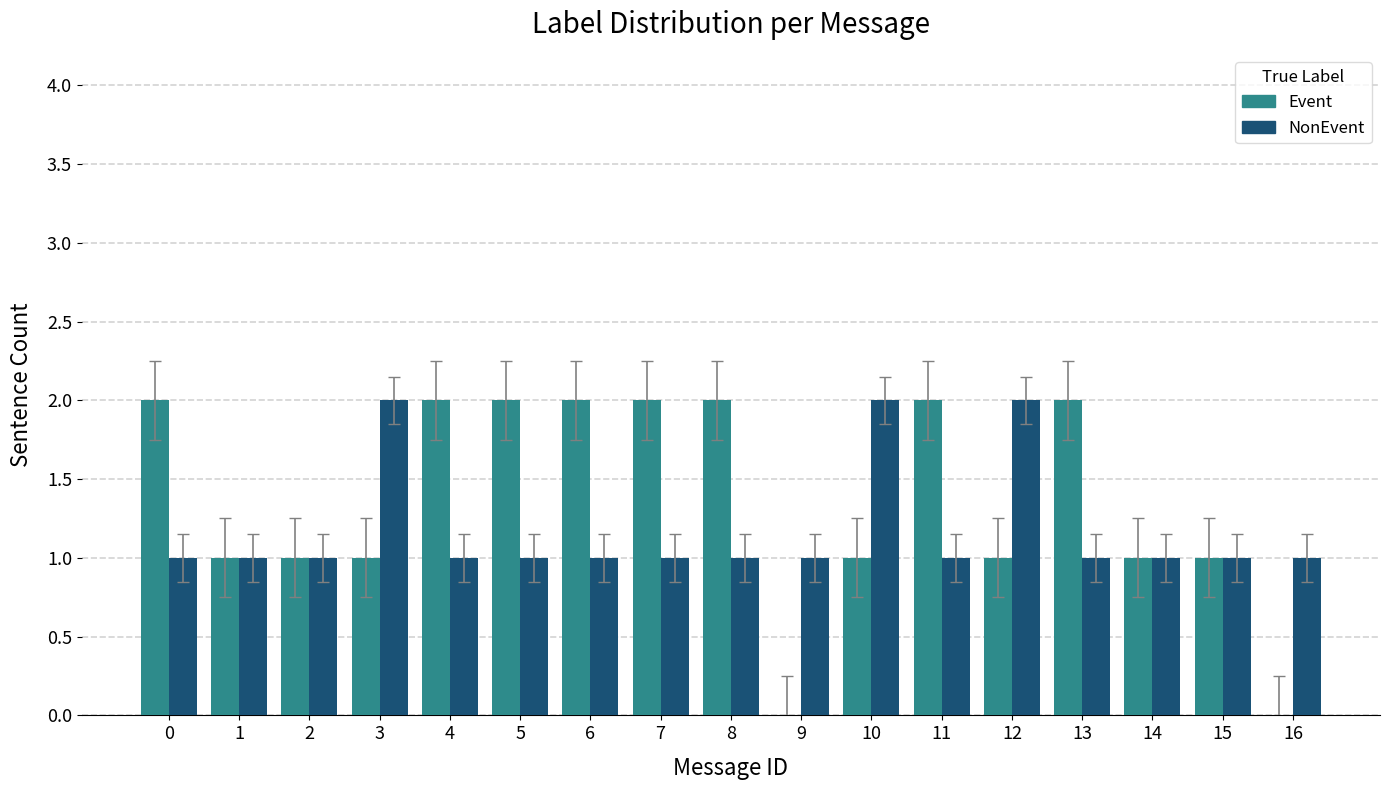

Reading left to right, extract all data points from this chart.

Event: 0=2	1=1	2=1	3=1	4=2	5=2	6=2	7=2	8=2	9=0	10=1	11=2	12=1	13=2	14=1	15=1	16=0
NonEvent: 0=1	1=1	2=1	3=2	4=1	5=1	6=1	7=1	8=1	9=1	10=2	11=1	12=2	13=1	14=1	15=1	16=1